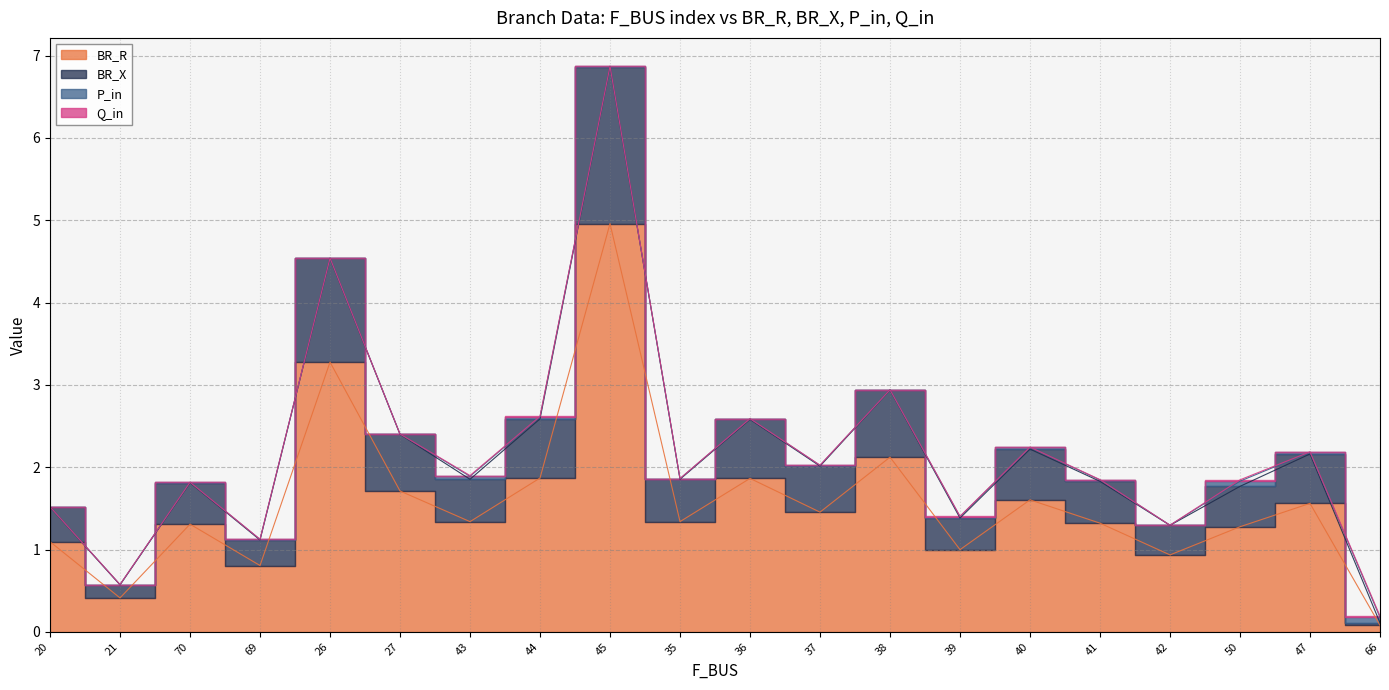

How many interior local peaks does the BR_X series have?

7